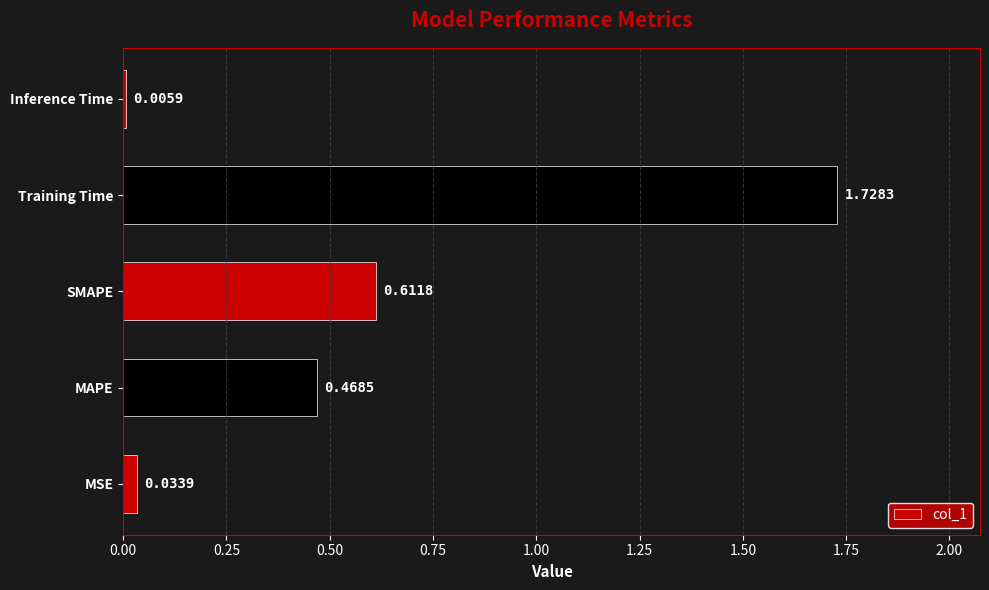

Between MAPE and Training Time, which is larger?

Training Time